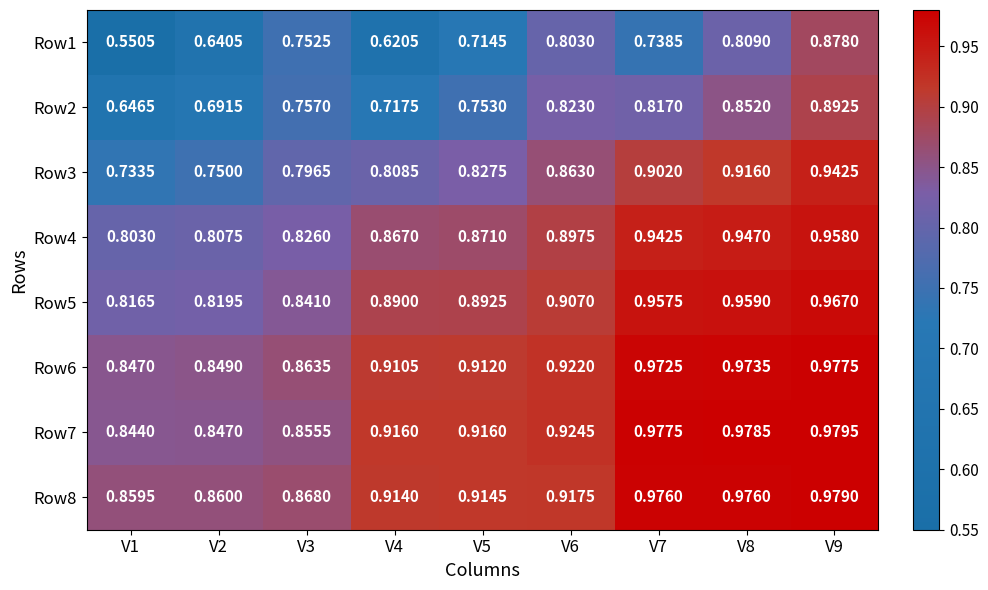

Which series has the widest spread of values?

Row1